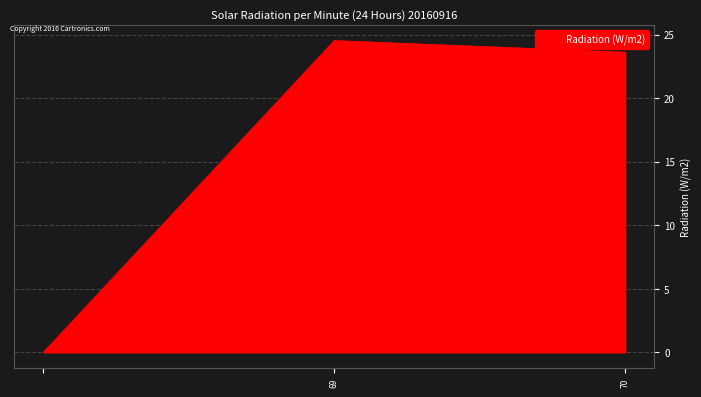

Reading right to left, list all the values displayed in this chart.

23.6	24.5	0.0